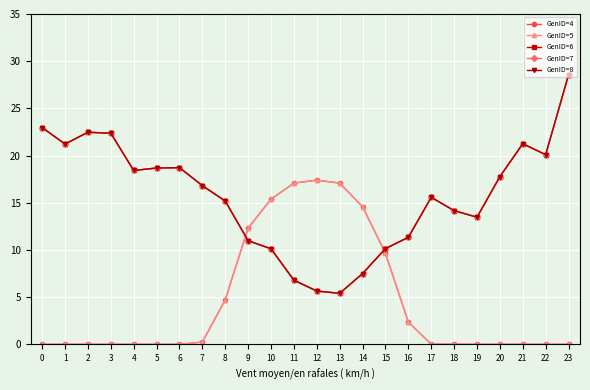

Reading left to right, transcribe all the data shown in this chart.

GenID=4: 0=0.0	1=0.0	2=0.0	3=0.0	4=0.0	5=0.0	6=0.0	7=0.2	8=4.7	9=12.3	10=15.4	11=17.1	12=17.4	13=17.1	14=14.6	15=9.6	16=2.4	17=0.0	18=0.0	19=0.0	20=0.0	21=0.0	22=0.0	23=0.0
GenID=5: 0=0.0	1=0.0	2=0.0	3=0.0	4=0.0	5=0.0	6=0.0	7=0.2	8=4.7	9=12.3	10=15.4	11=17.1	12=17.4	13=17.1	14=14.6	15=9.6	16=2.4	17=0.0	18=0.0	19=0.0	20=0.0	21=0.0	22=0.0	23=0.0
GenID=6: 0=23.0	1=21.2	2=22.5	3=22.4	4=18.4	5=18.7	6=18.7	7=16.8	8=15.2	9=11.0	10=10.1	11=6.8	12=5.6	13=5.4	14=7.5	15=10.1	16=11.3	17=15.6	18=14.2	19=13.5	20=17.8	21=21.3	22=20.1	23=28.6
GenID=7: 0=23.0	1=21.2	2=22.5	3=22.4	4=18.4	5=18.7	6=18.7	7=16.8	8=15.2	9=11.0	10=10.1	11=6.8	12=5.6	13=5.4	14=7.5	15=10.1	16=11.3	17=15.6	18=14.2	19=13.5	20=17.8	21=21.3	22=20.1	23=28.6
GenID=8: 0=23.0	1=21.2	2=22.5	3=22.4	4=18.4	5=18.7	6=18.7	7=16.8	8=15.2	9=11.0	10=10.1	11=6.8	12=5.6	13=5.4	14=7.5	15=10.1	16=11.3	17=15.6	18=14.2	19=13.5	20=17.8	21=21.3	22=20.1	23=28.6